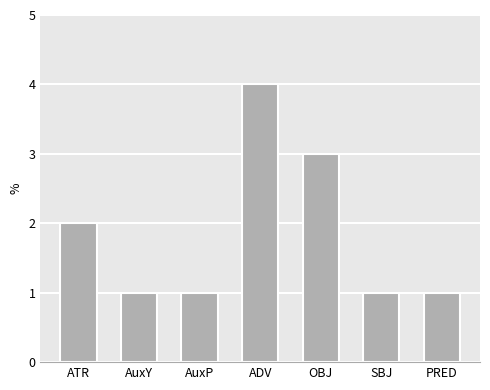

Count the number of categories in the chart.

7